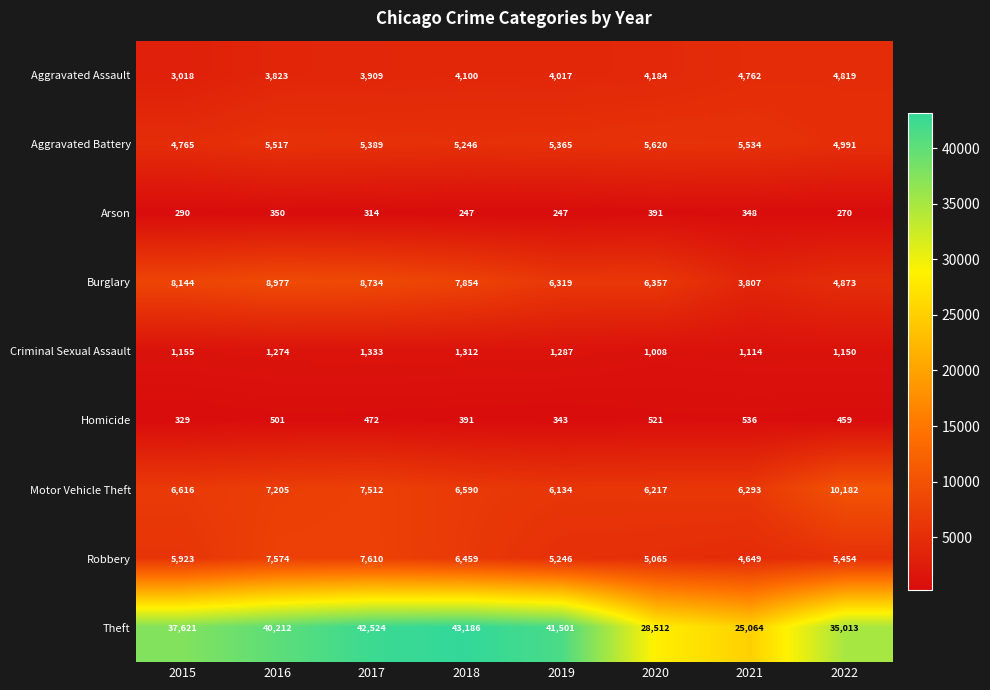

What is the spread (max minus min) of values at 2018?

42939